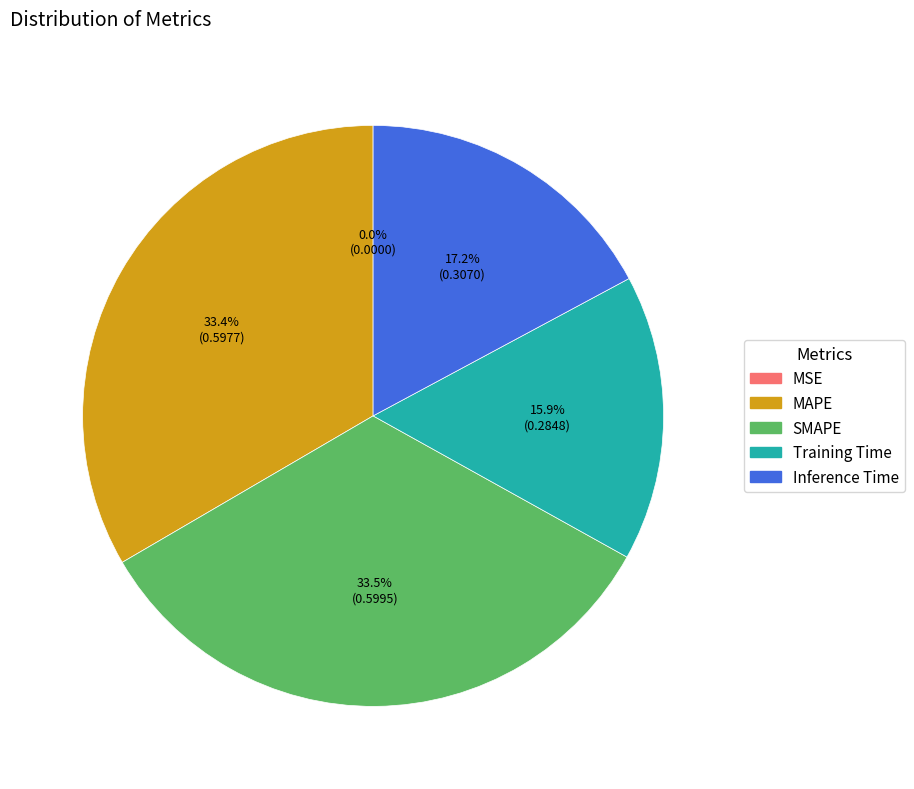

What portion of the pie excludes MAPE?

66.6%